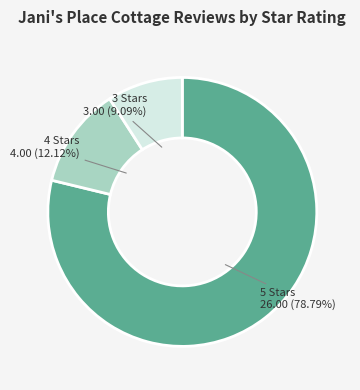

Does any single category account for the majority?

Yes